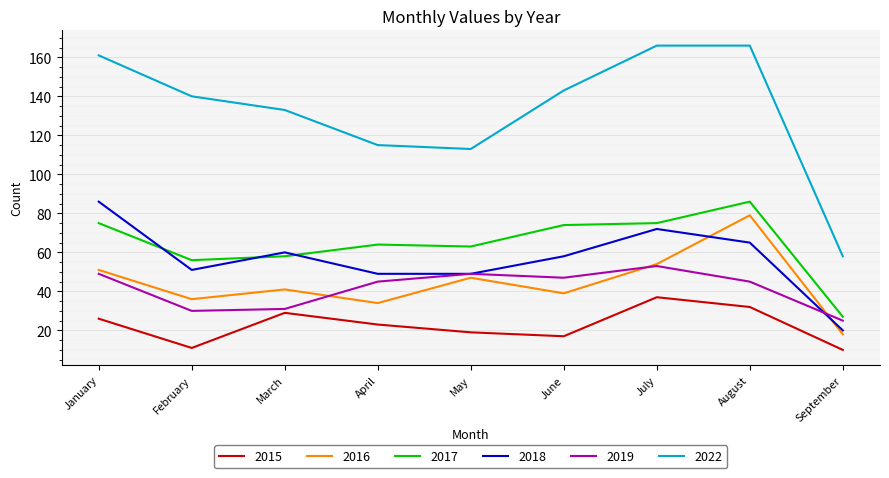

Is the value of 2015 at February greater than the value of 2022 at September?

No